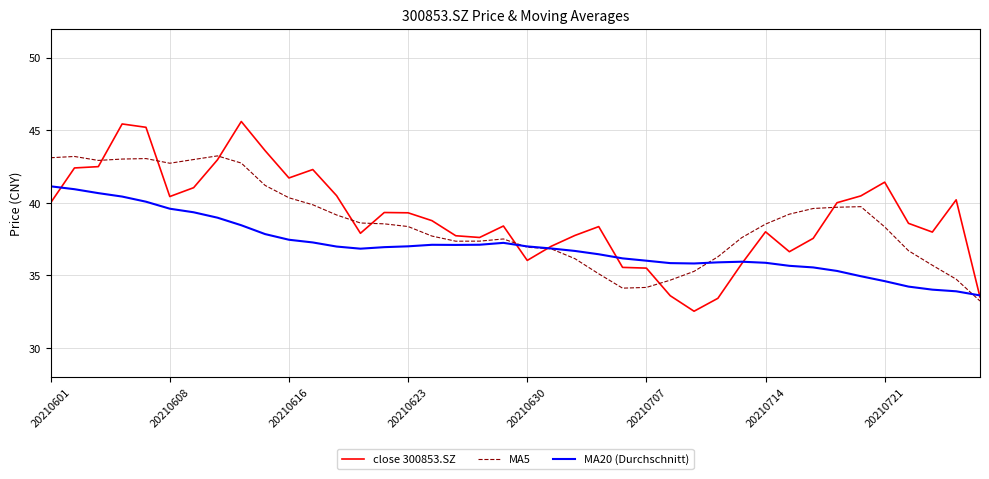

How many categories are shown in the chart?

40